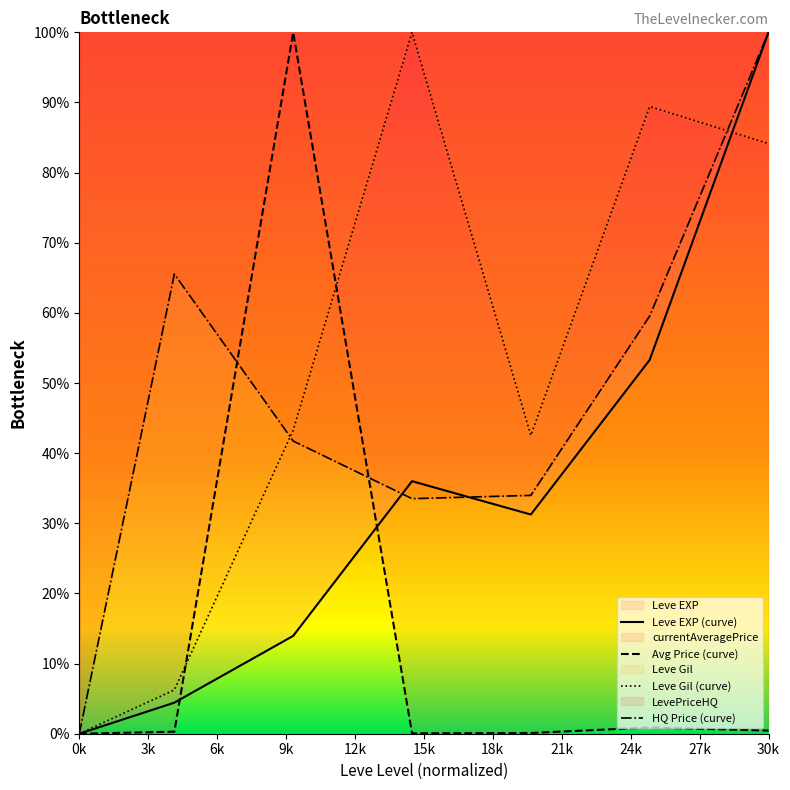

What value does the LevePriceHQ series have at 15?

33.5